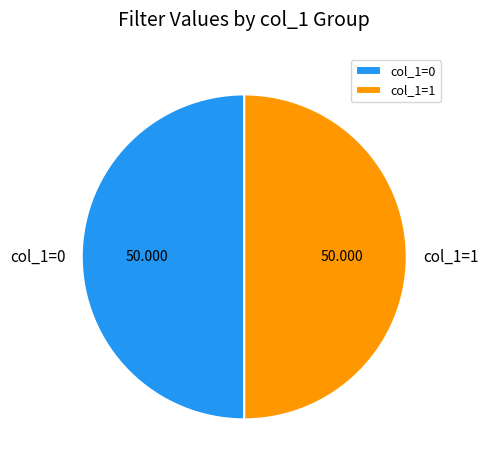

Combined, do col_1=0 and col_1=1 account for over 50%?

Yes